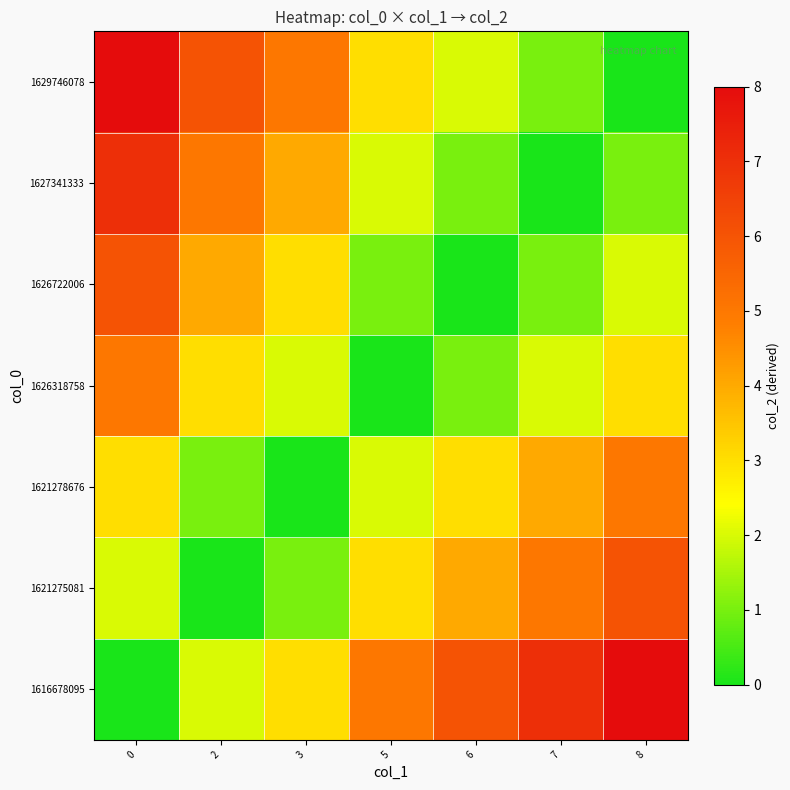

Reading left to right, extract all data points from this chart.

1616678095: 0=0	2=2	3=3	5=5	6=6	7=7	8=8
1621275081: 0=2	2=0	3=1	5=3	6=4	7=5	8=6
1621278676: 0=3	2=1	3=0	5=2	6=3	7=4	8=5
1626318758: 0=5	2=3	3=2	5=0	6=1	7=2	8=3
1626722006: 0=6	2=4	3=3	5=1	6=0	7=1	8=2
1627341333: 0=7	2=5	3=4	5=2	6=1	7=0	8=1
1629746078: 0=8	2=6	3=5	5=3	6=2	7=1	8=0